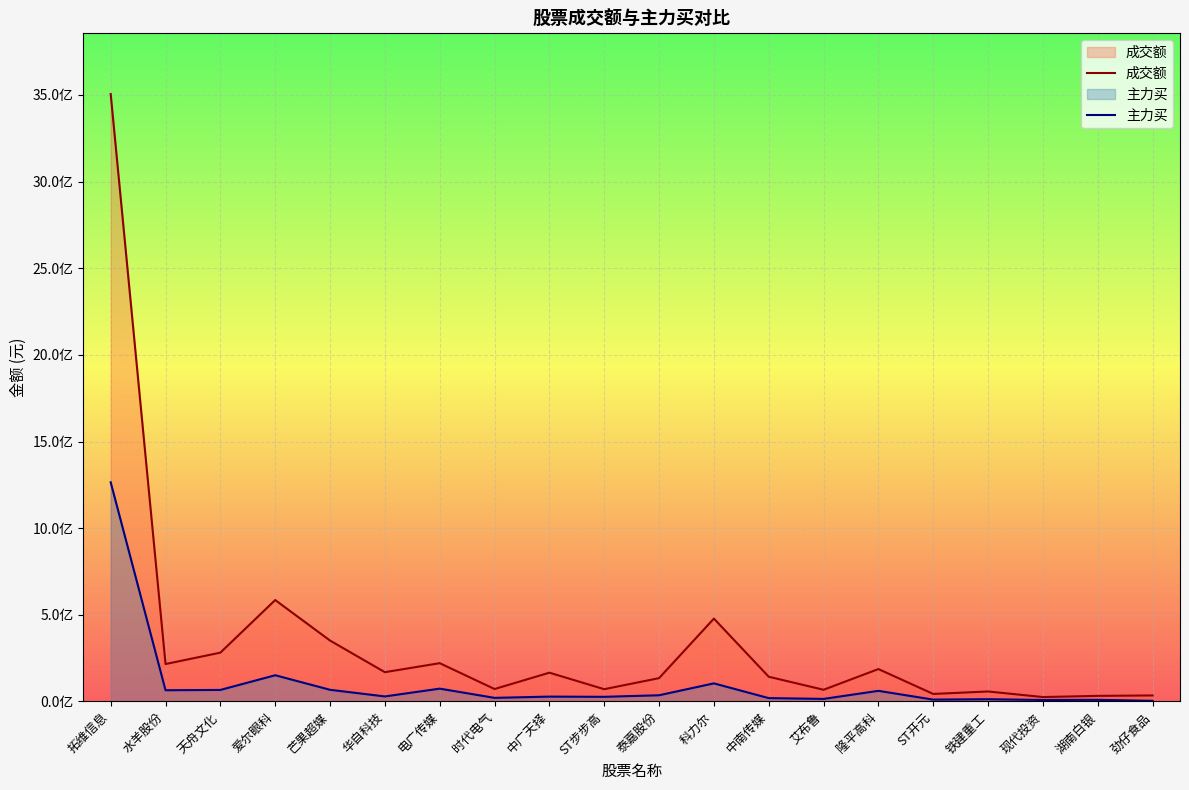

List the series in order of their overall mean, highest first.

成交额, 主力买